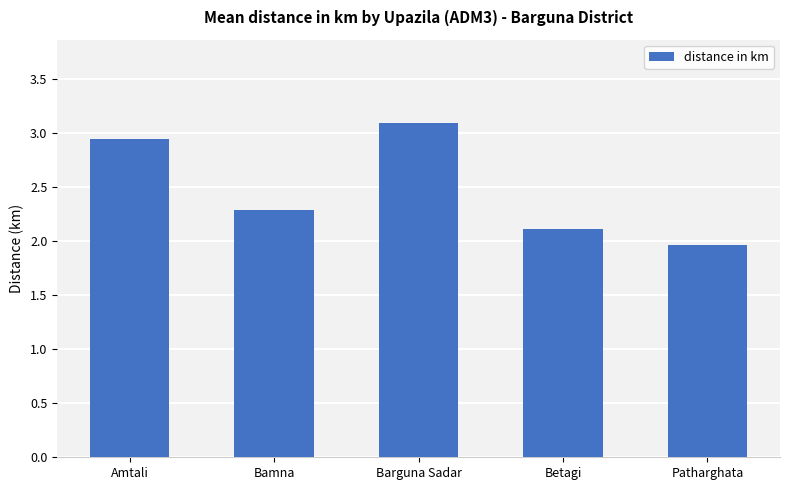

The chart shows a value of 0.5 at Bamna. True or false?

False